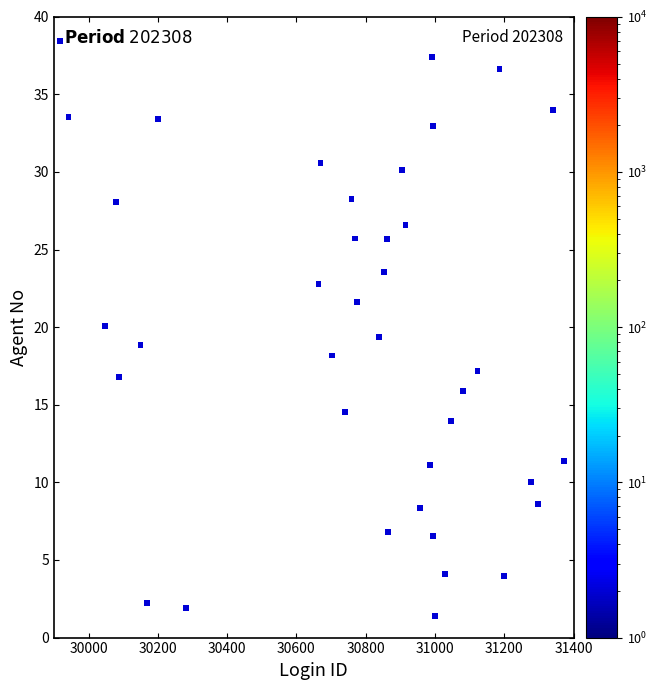

What is the range of X values (max minus min)?

1454.9